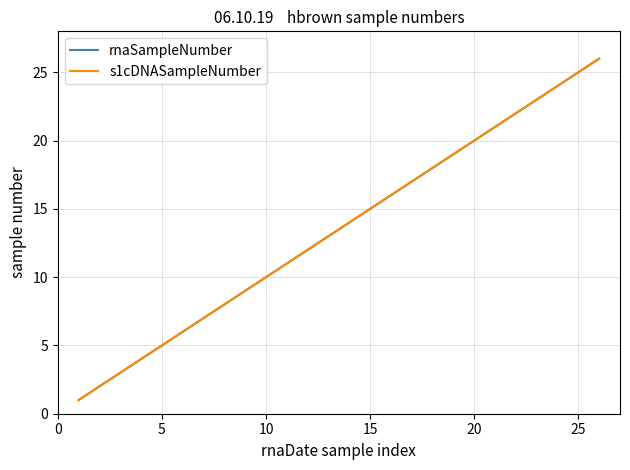

Does the chart have visible grid lines?

Yes